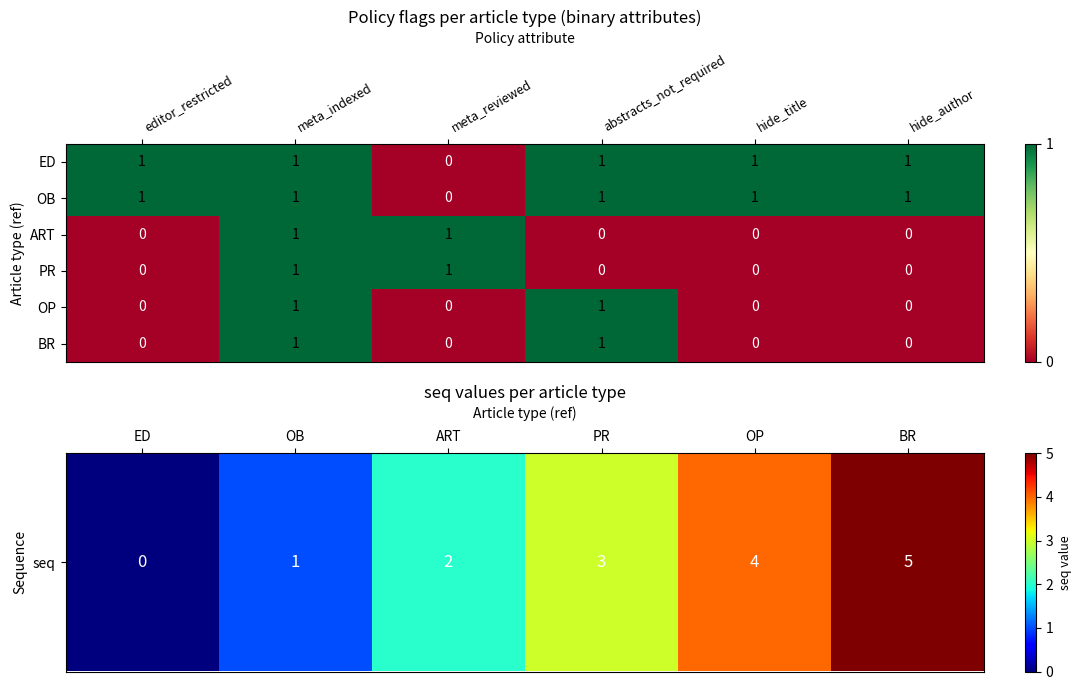

Count the ED values in the range 1 to 2.

5